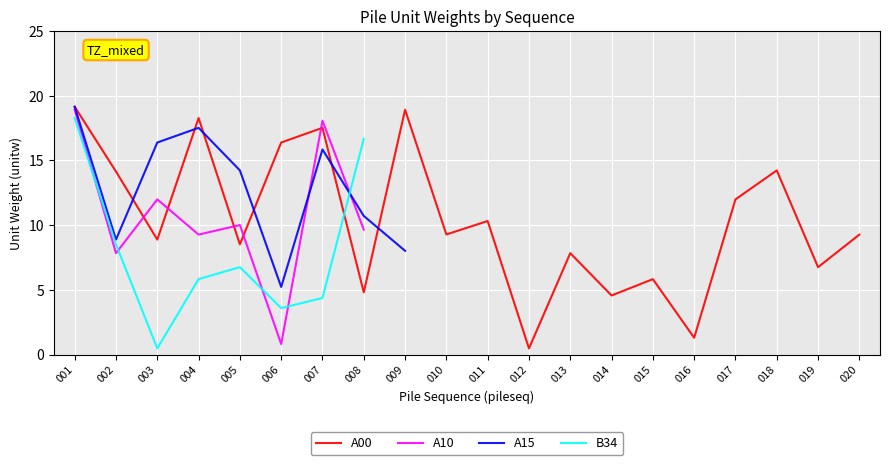

How many interior local peaks does the A15 series have?

2